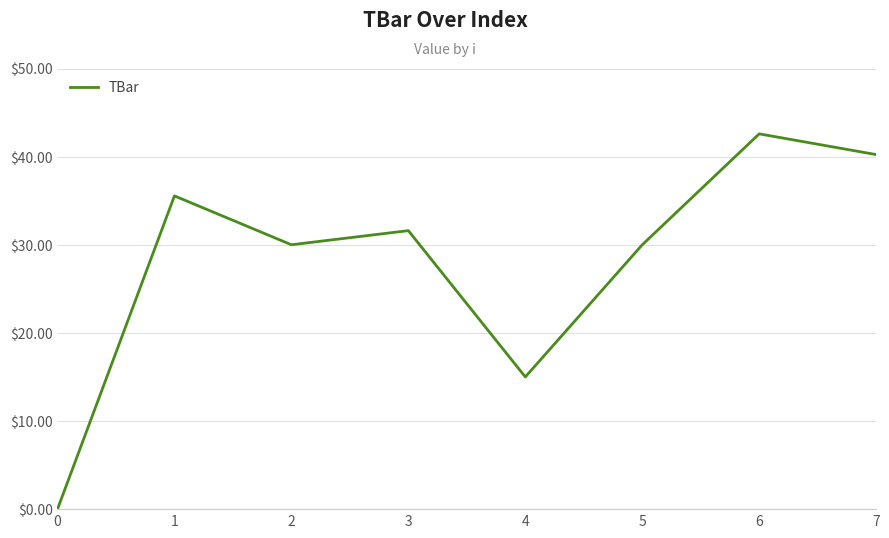

The chart shows a value of 15.0 at 4. True or false?

True